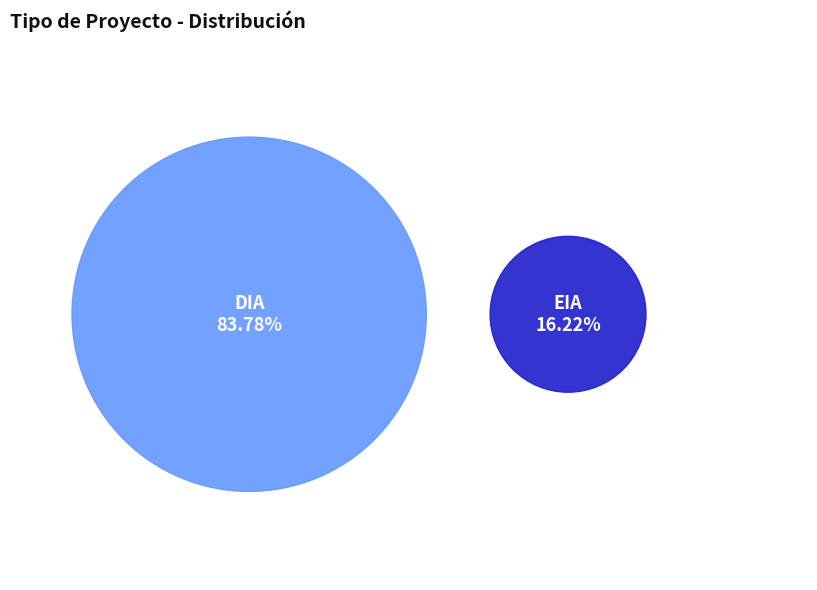

To the nearest percent, what portion does EIA represent?

16%